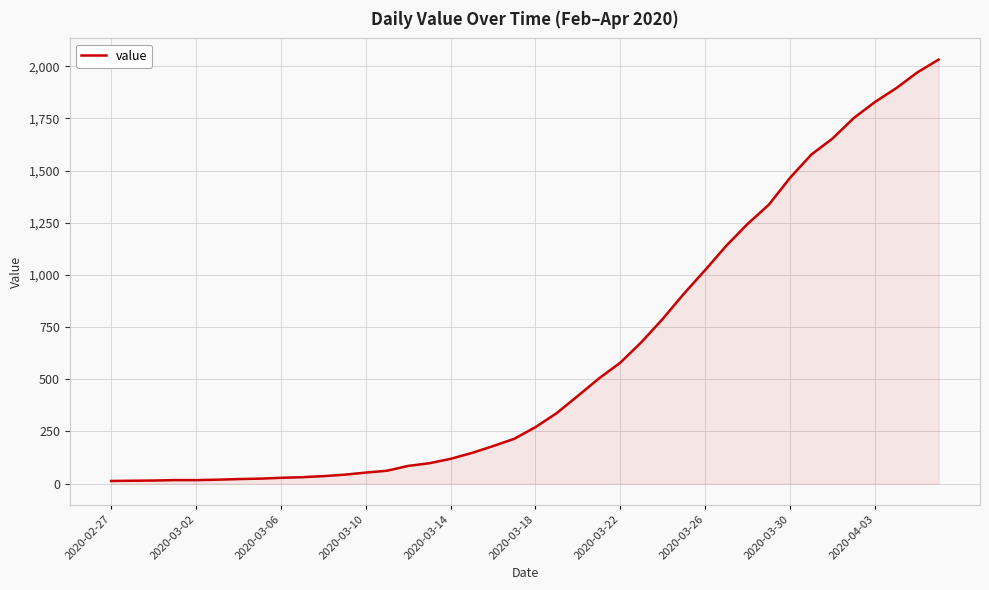

Does the chart display data point markers on the line(s)?

No